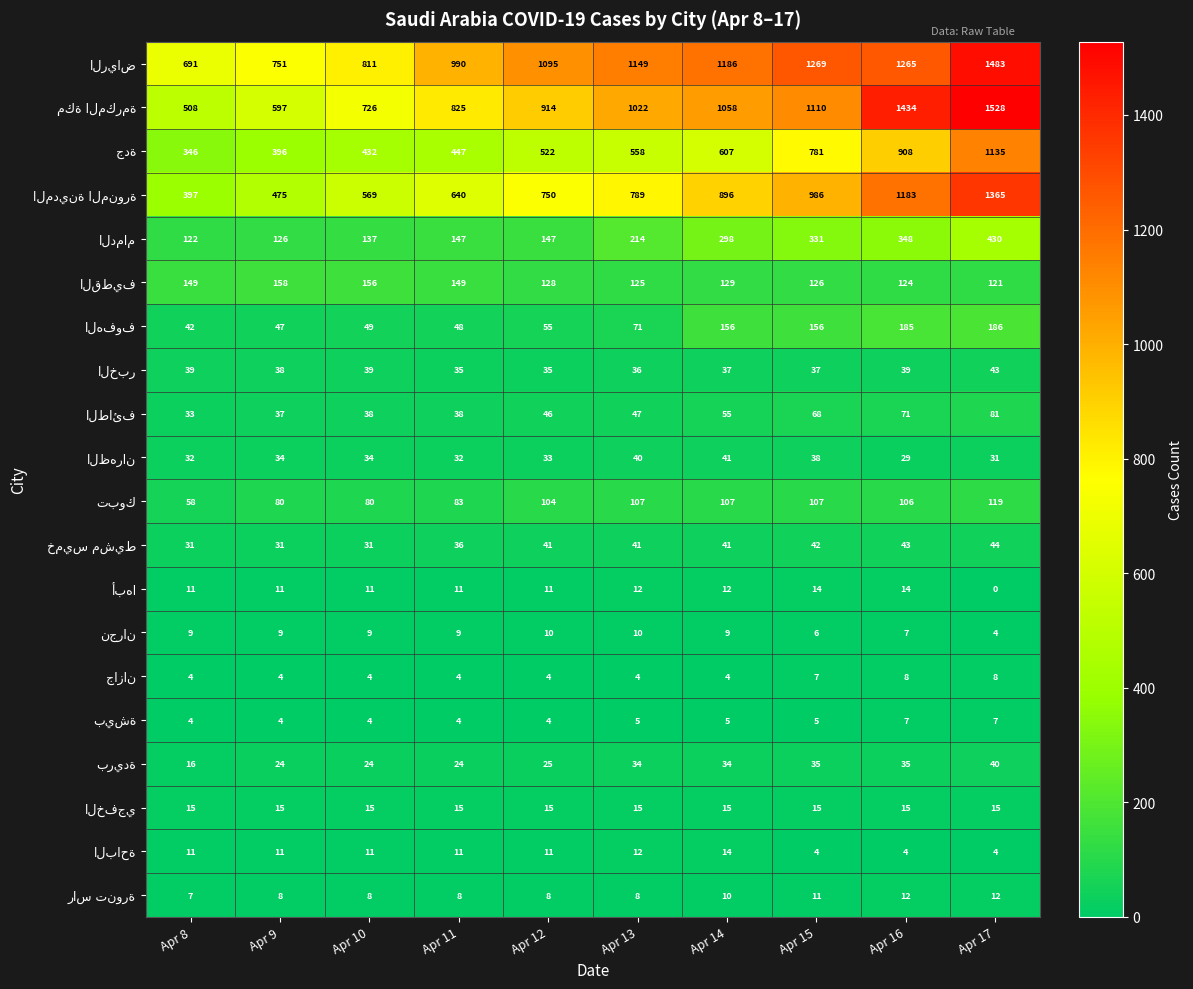

What is the spread (max minus min) of values at Apr 13?

1145